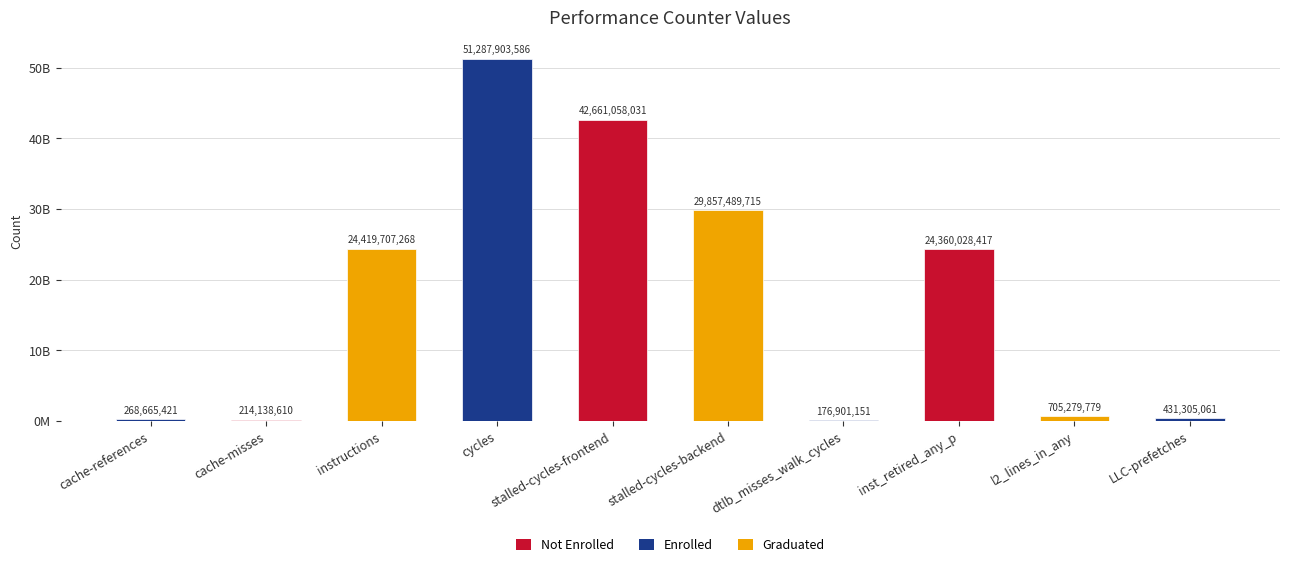

Is it true that the value at cache-misses is 214138610?

True